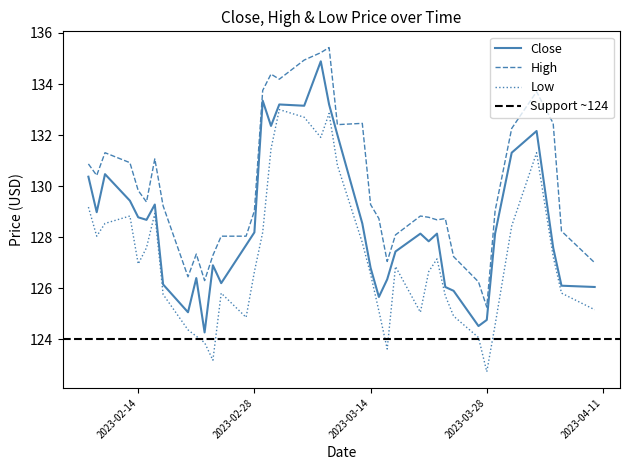

Which series has the widest spread of values?

Close